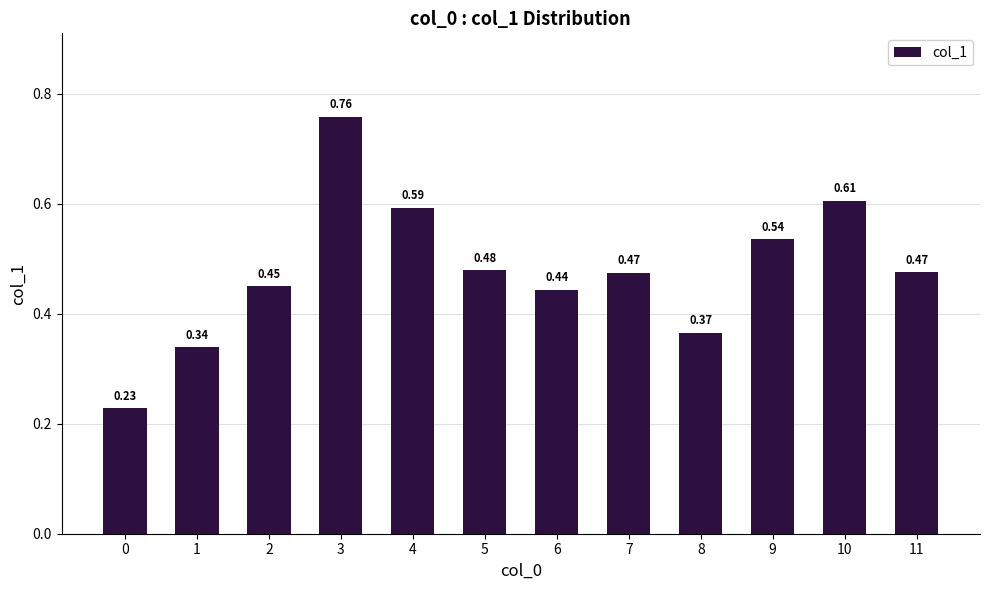

What is the change in value from 0 to 3?

+0.5